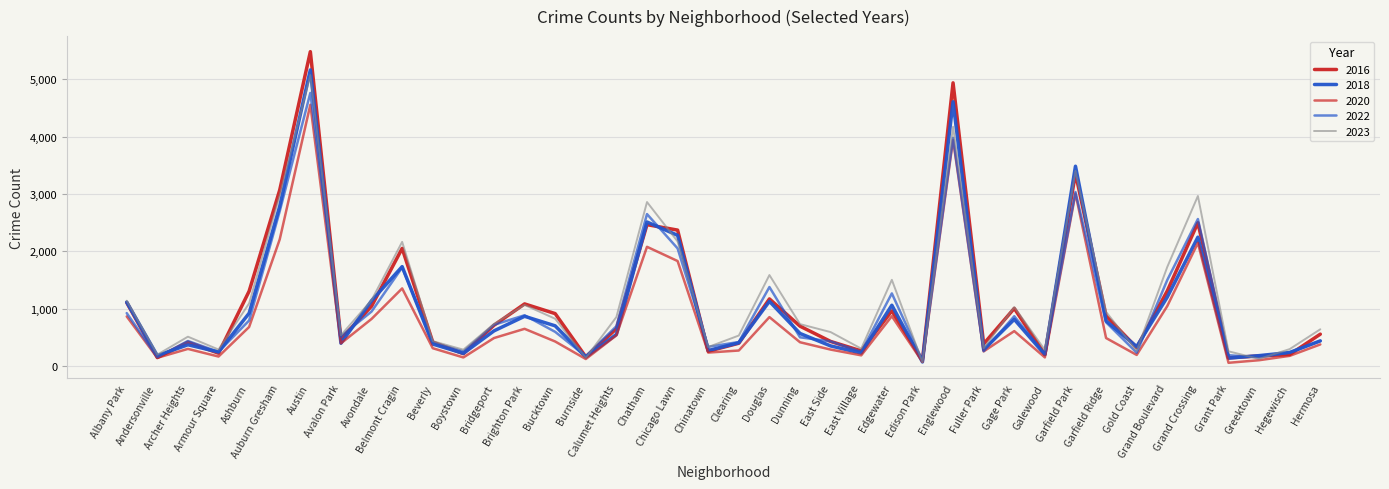

Which series changed the most between Douglas and Galewood?

2023